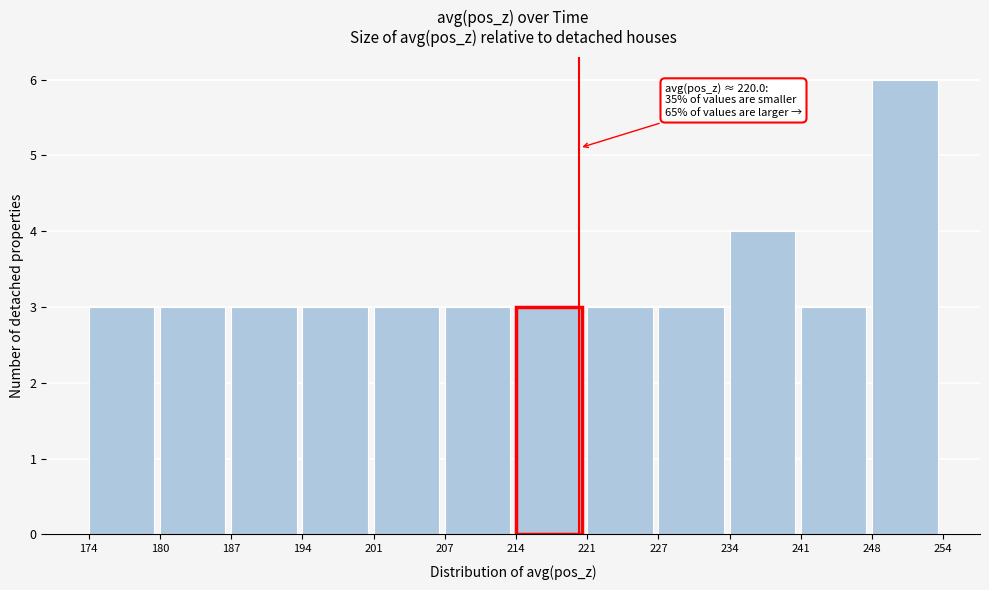

Which range on the x-axis has the tallest bar?

248 to 254